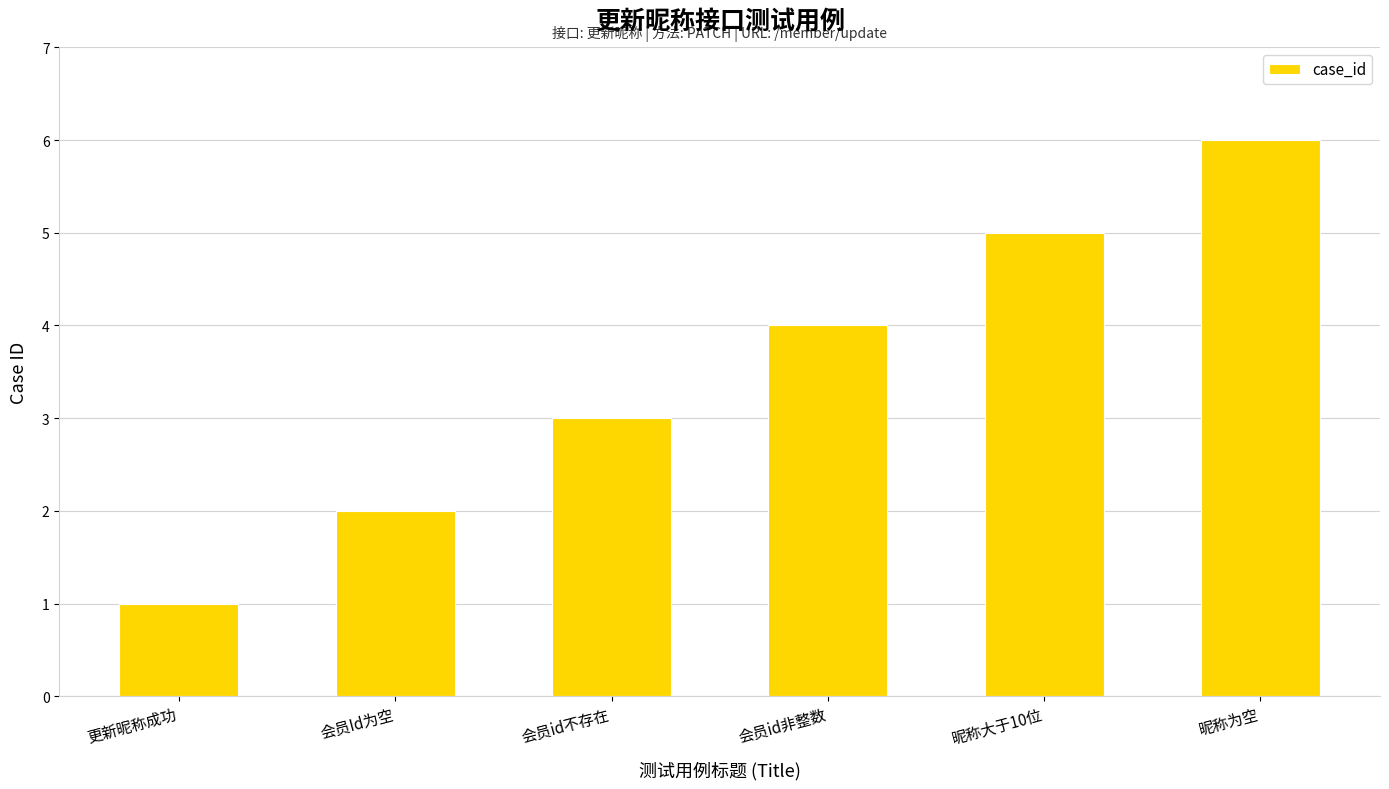

Reading right to left, what are all the values shown in this chart?

昵称为空=6	昵称大于10位=5	会员id非整数=4	会员id不存在=3	会员Id为空=2	更新昵称成功=1